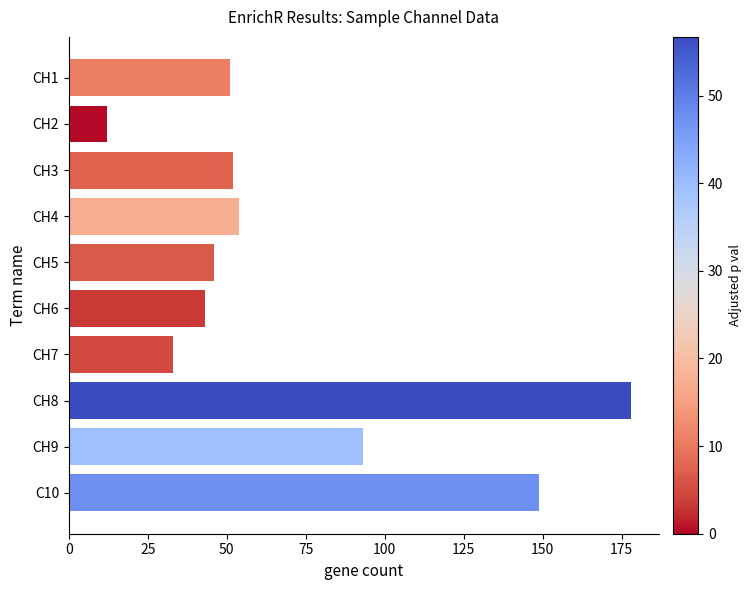

Where is the data nearest to the value 95?

CH9